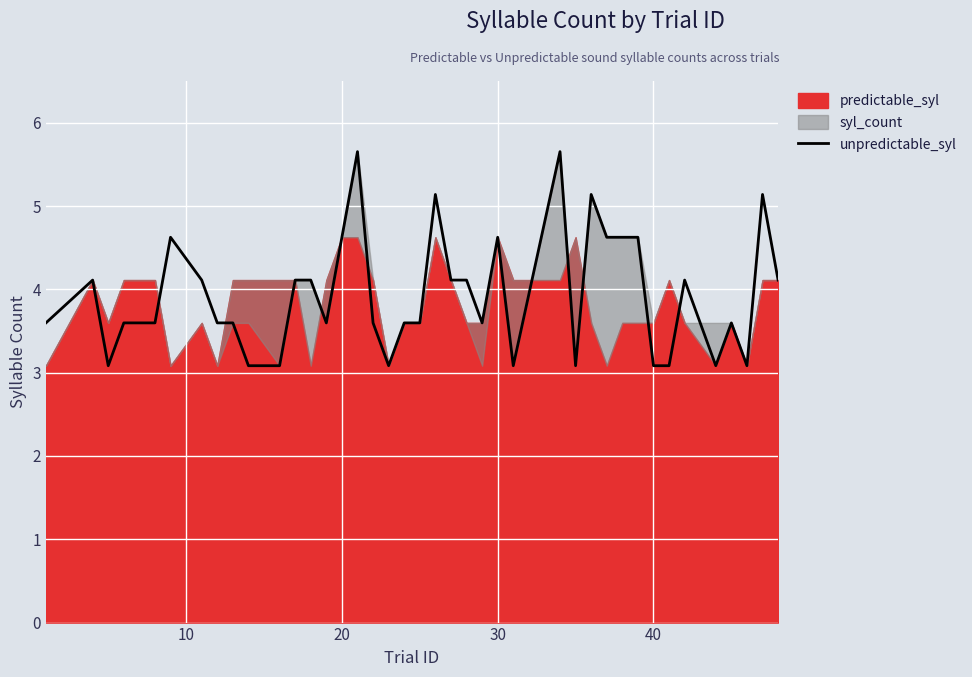

What is the highest value of the unpredictable_syl series?

5.7